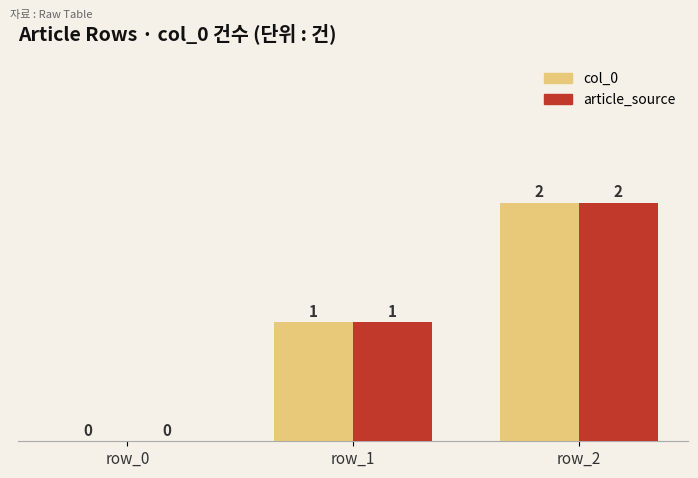

Reading left to right, list all the values displayed in this chart.

col_0: row_0=0	row_1=1	row_2=2
article_source: row_0=0	row_1=1	row_2=2